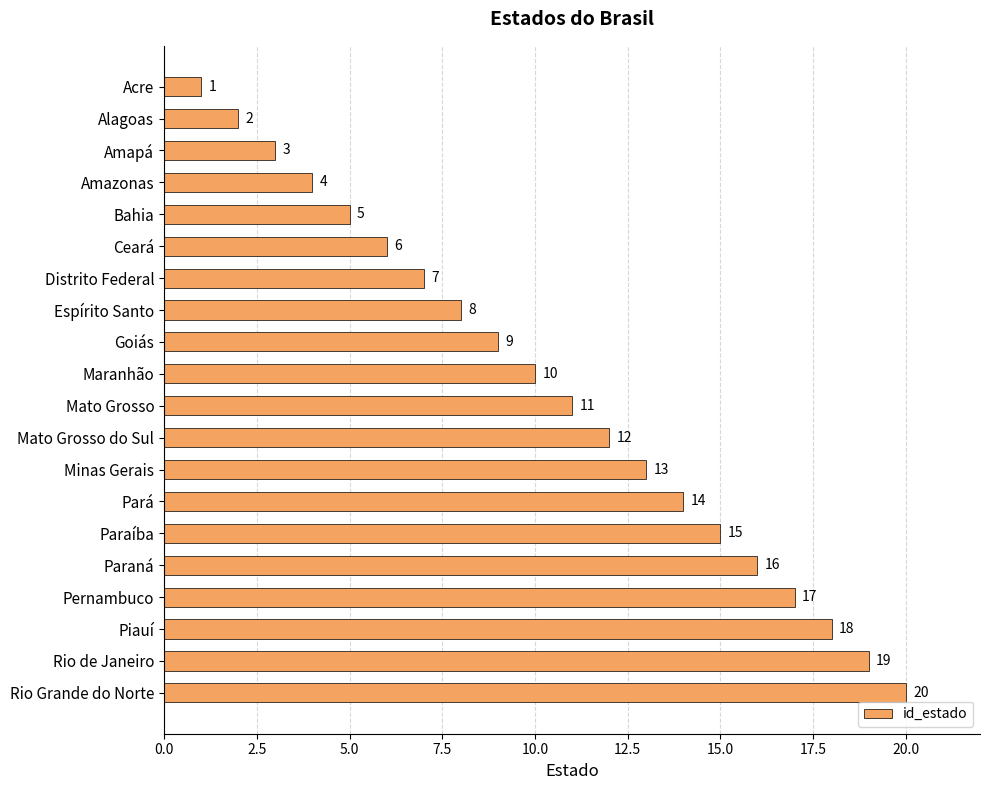

What is the label of the 9th bar from the bottom?

Mato Grosso do Sul